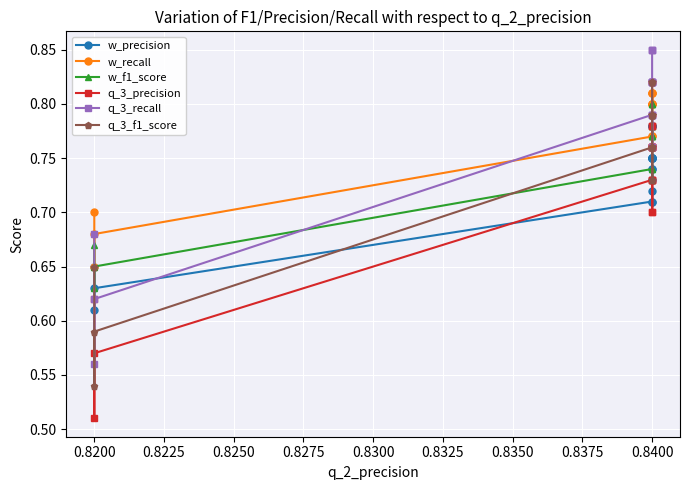

The w_f1_score series shows 1.2 at 0.8400. True or false?

False